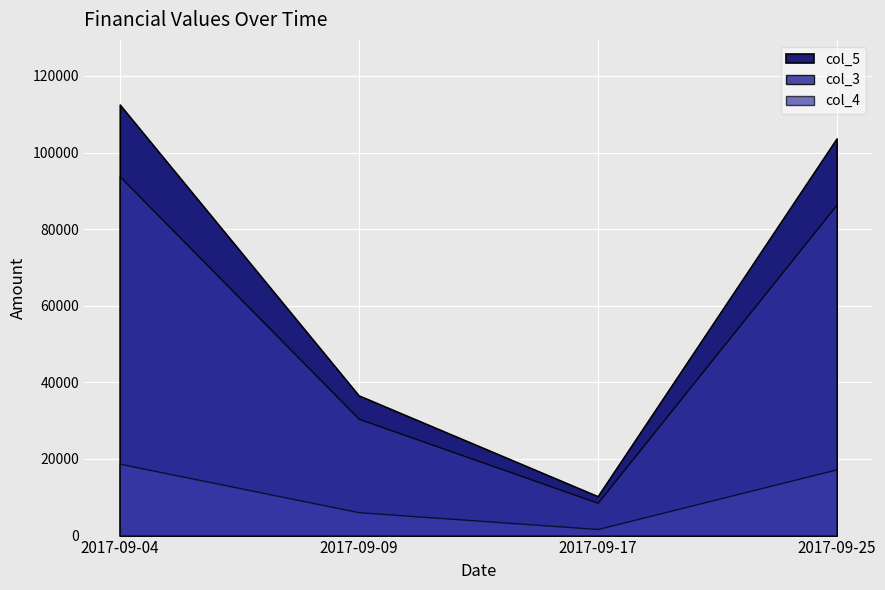

What is the average value of the col_5 series?

65776.4